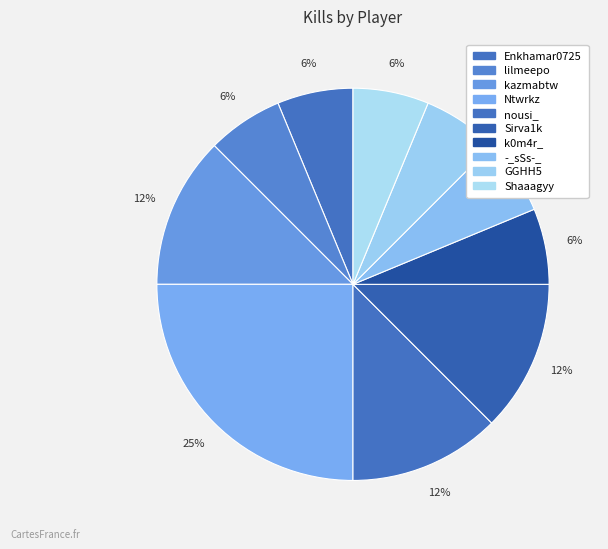

Count the number of slices in the pie.

10